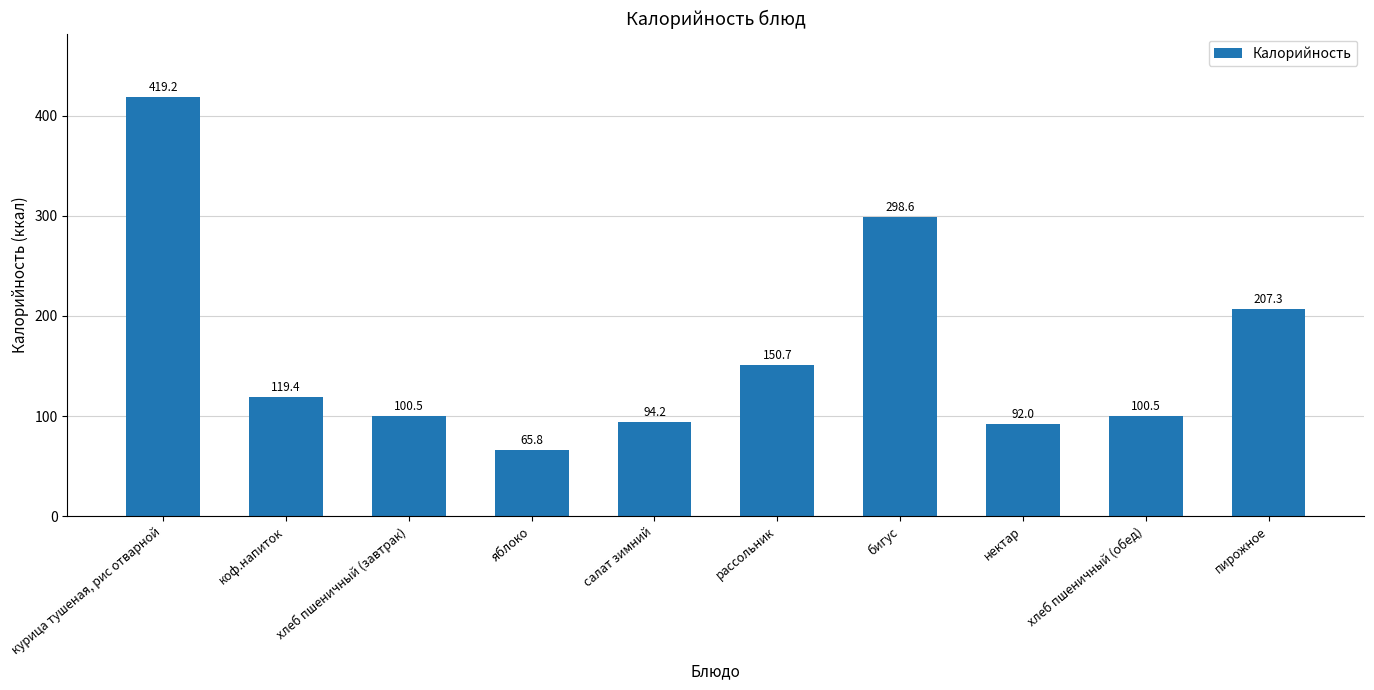

What is the label of the 7th bar from the left?

бигус